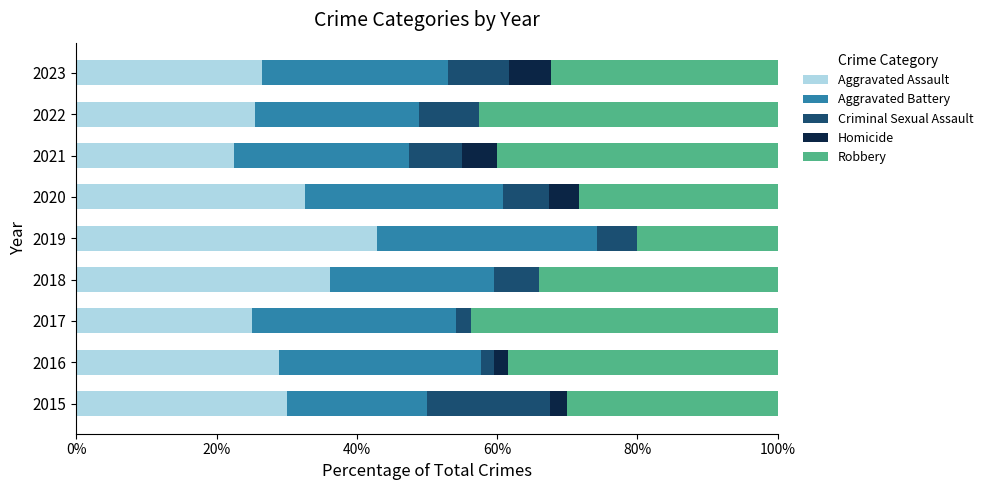

Which category has the highest value in the Aggravated Assault series?

2019